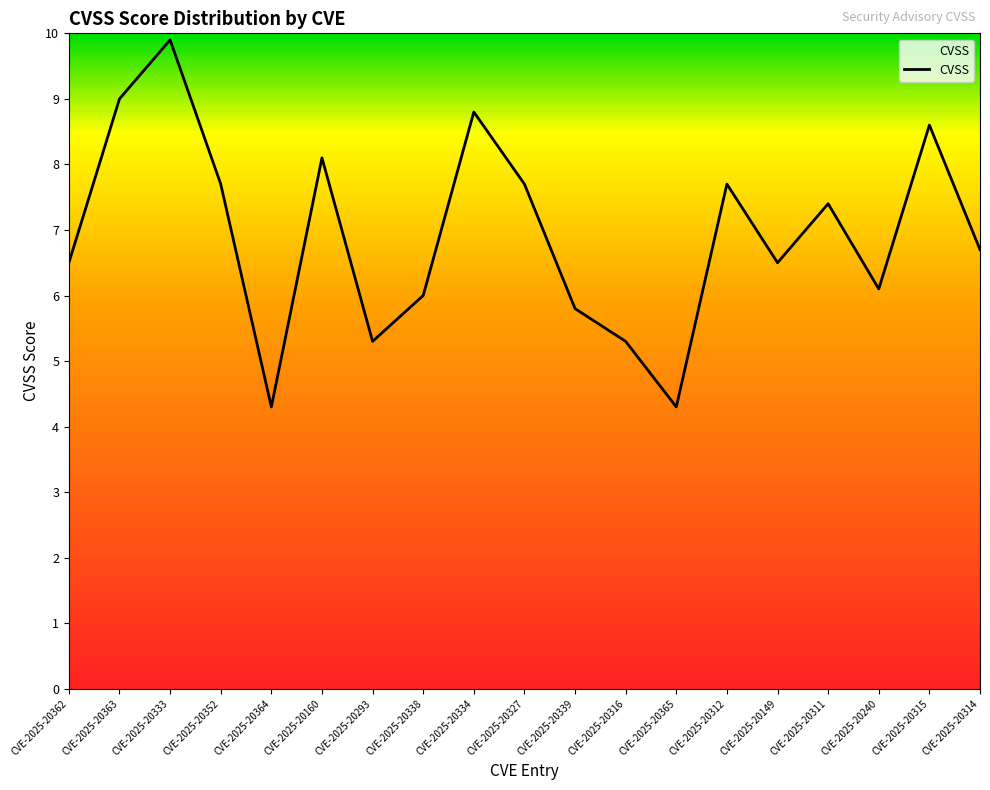

The value at CVE-2025-20339 is 8.0. True or false?

False